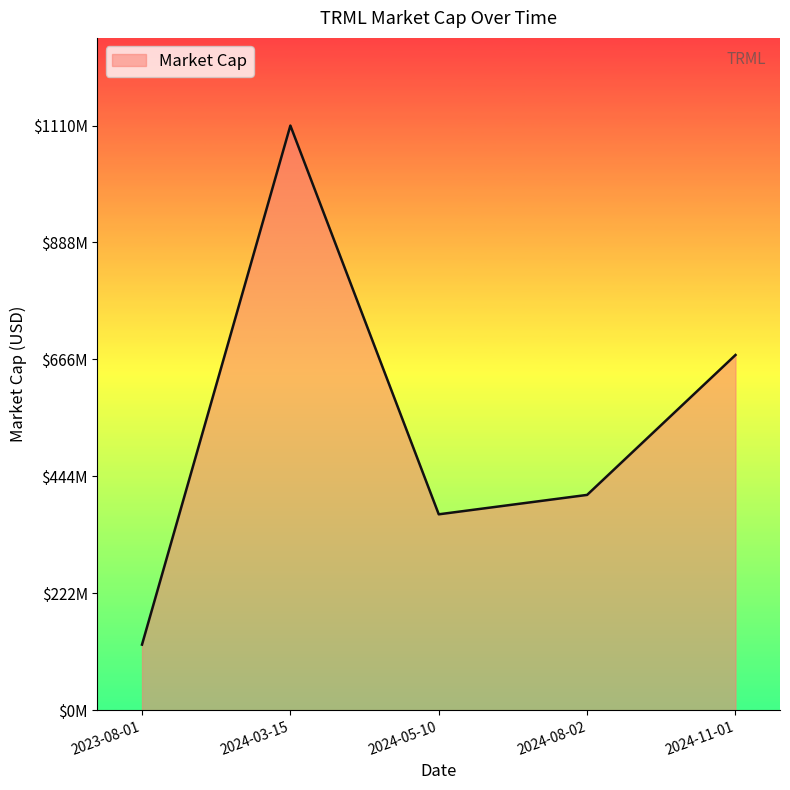

Is this an area chart (filled region under the line)?

Yes